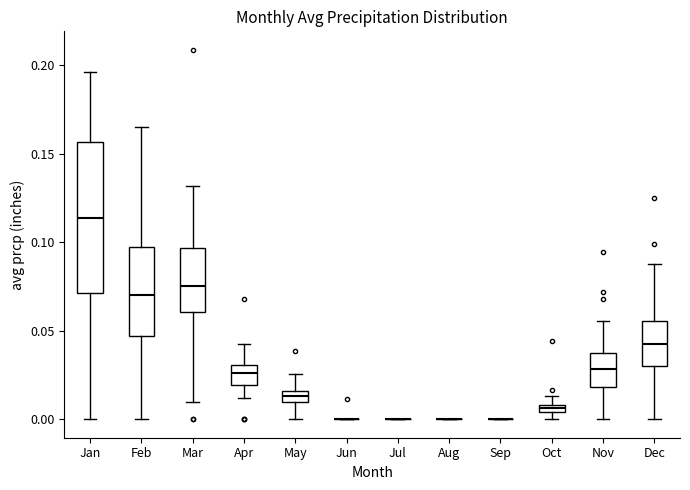

Where does the upper whisker of the box for Mar end on the y-axis? The values are not printed on the chart, so give them approximately, as read against the axis.

0.130